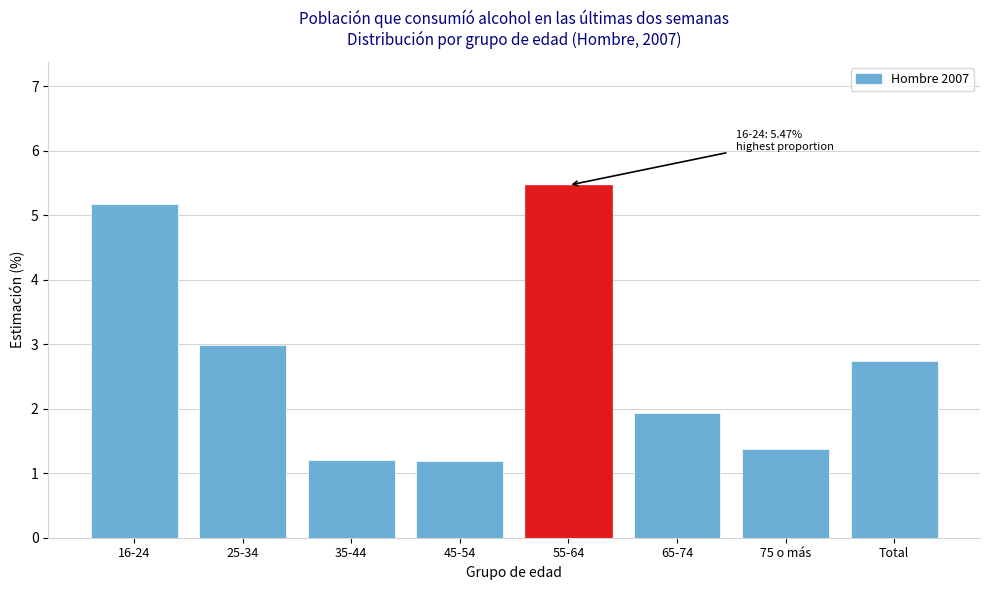

Reading left to right, what are all the values shown in this chart?

5.2	3.0	1.2	1.2	5.5	1.9	1.4	2.7